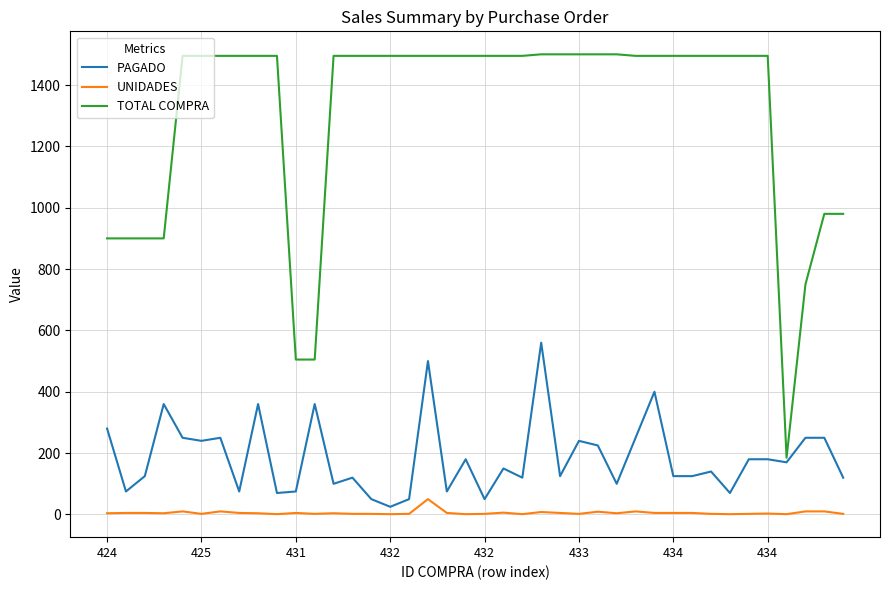

Is this an area chart (filled region under the line)?

No